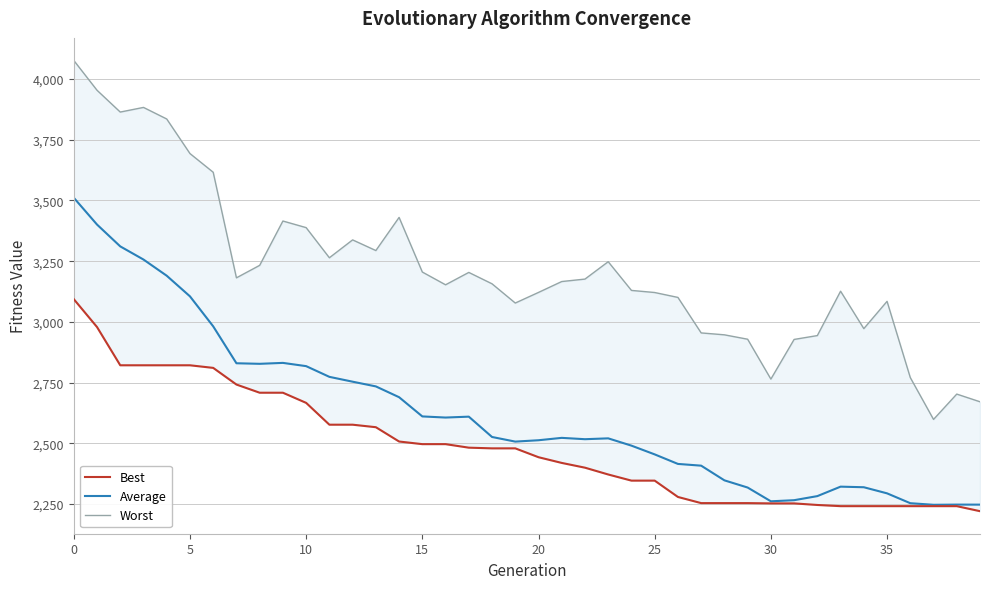

Rank the series by their average value, from highest to lowest.

Worst, Average, Best